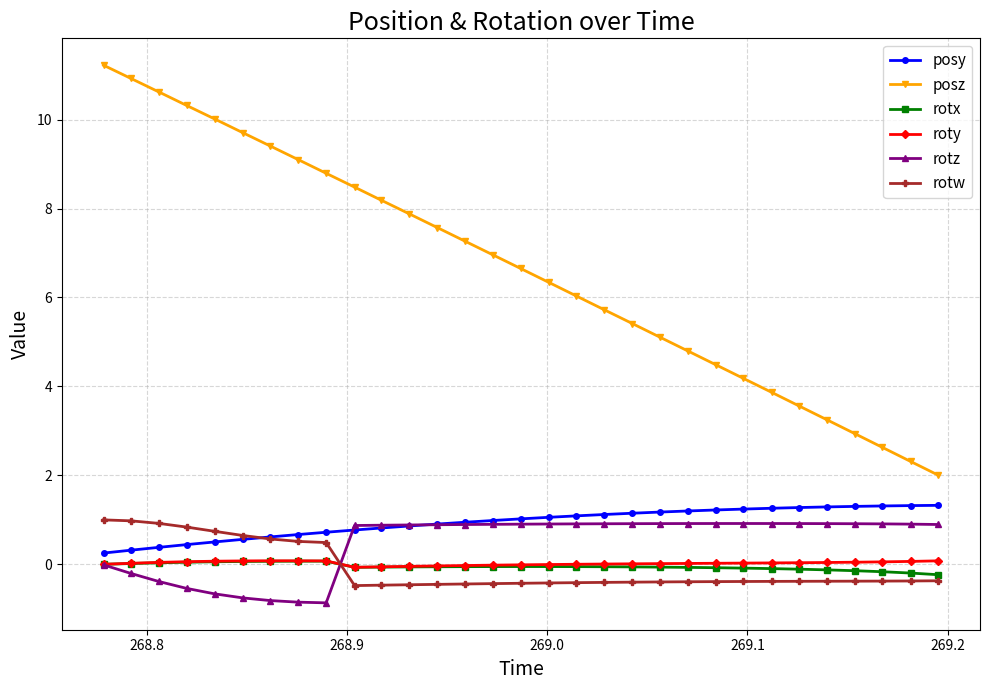

How many lines are shown in the chart?

6